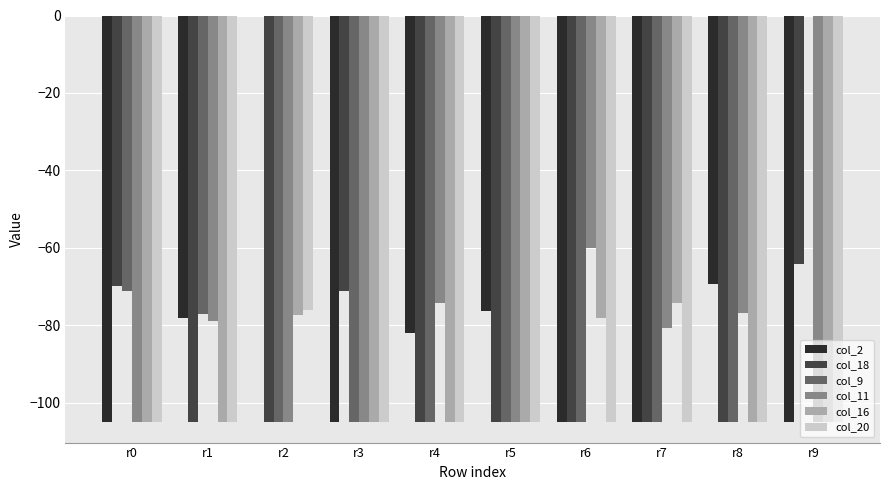

Is the value of col_20 at r3 greater than the value of col_11 at r6?

No